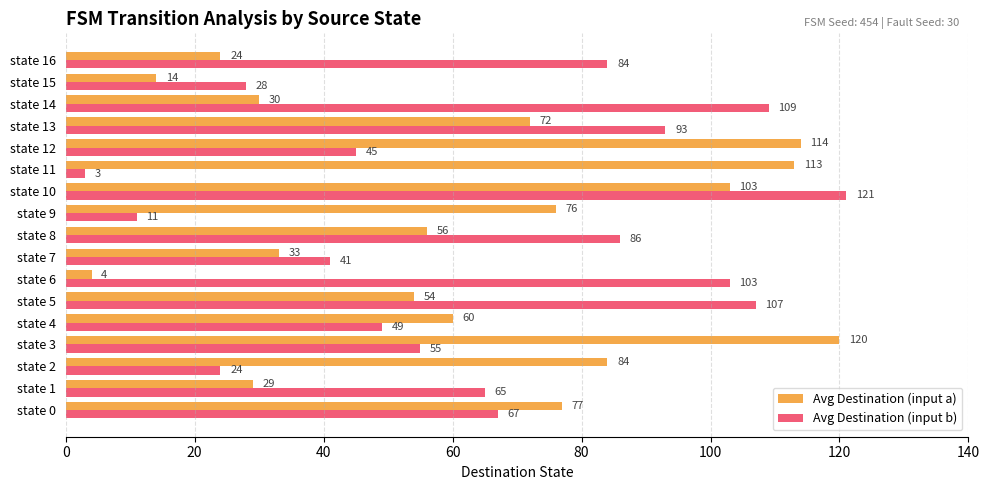

Between state 5 and state 10, which series saw the biggest shift?

Avg Destination (input a)